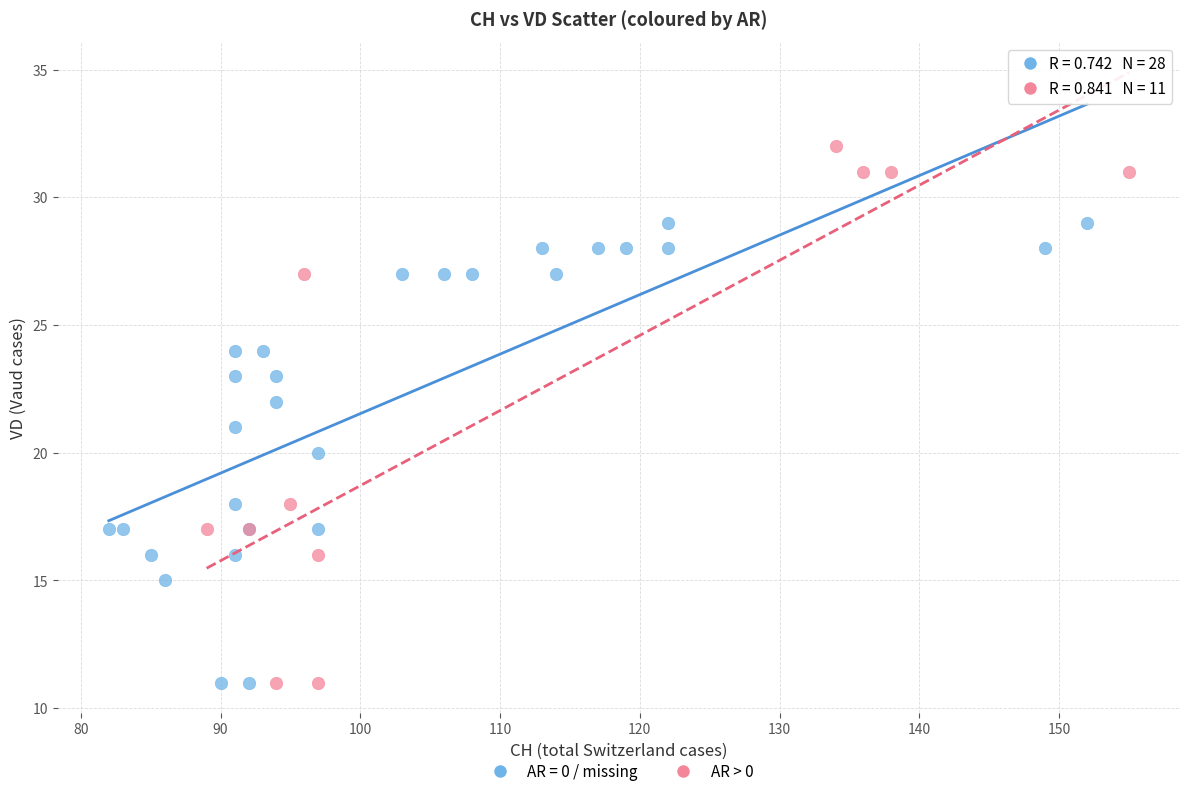

Which series has the largest Y range (max minus min)?

AR > 0